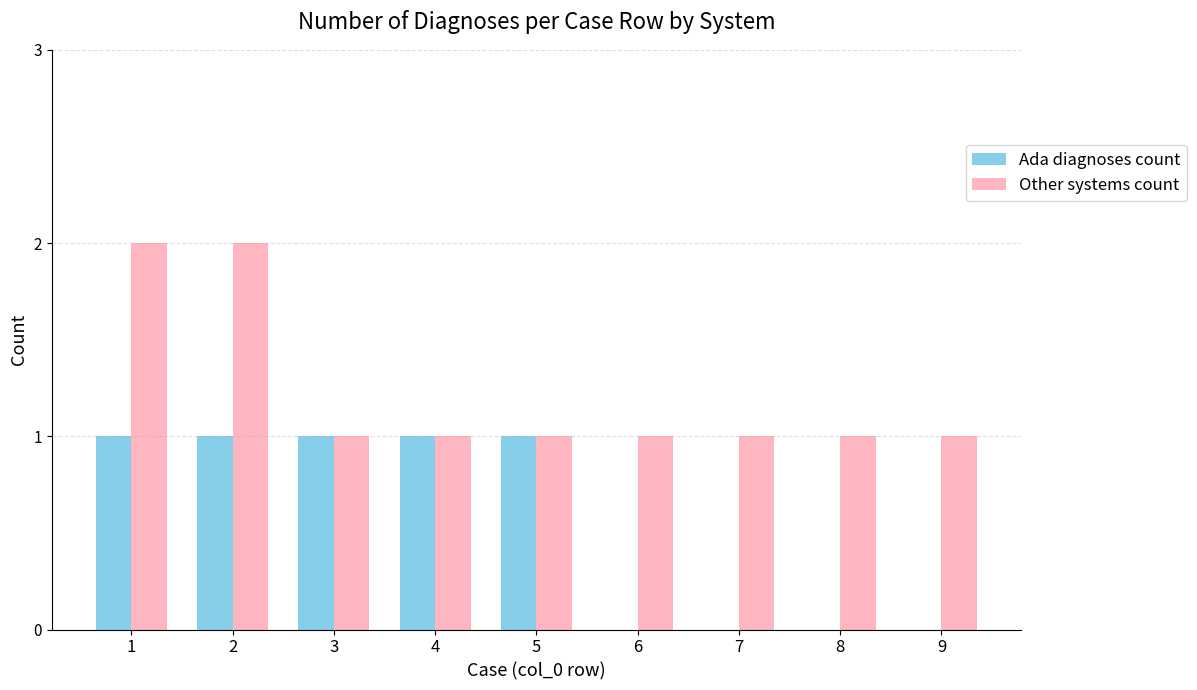

Which series changed the most between 2 and 4?

Other systems count